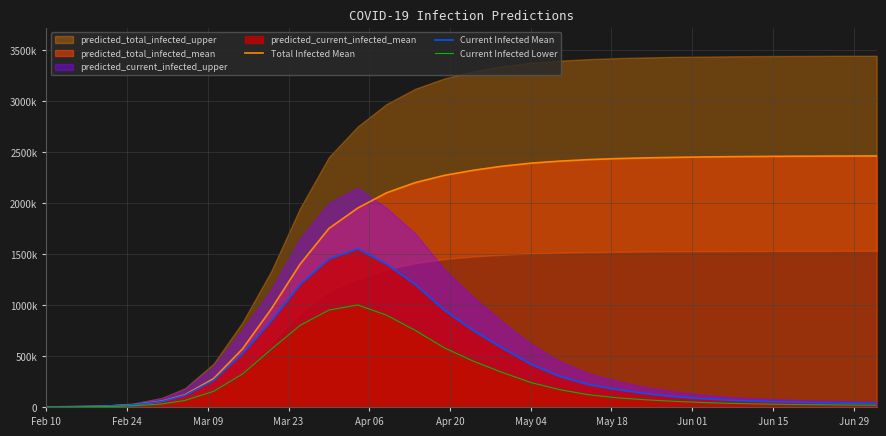

How many values in the Current Infected Mean series are below 170000?

15